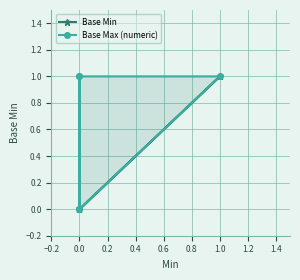

Count the number of data series in this chart.

2